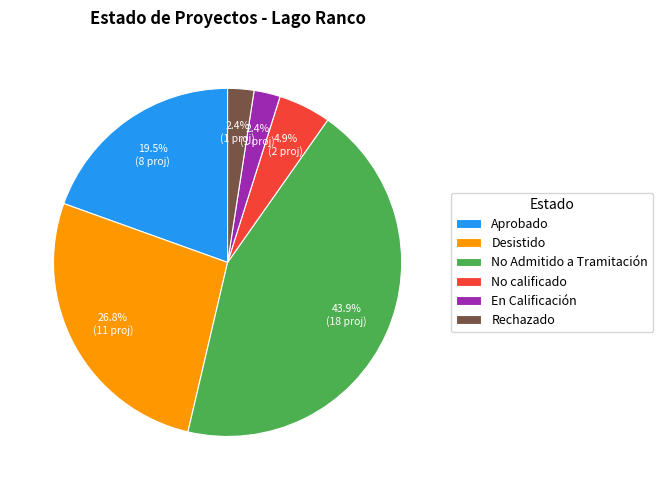

Do No Admitido a Tramitación and Desistido together represent more than half of the pie?

Yes